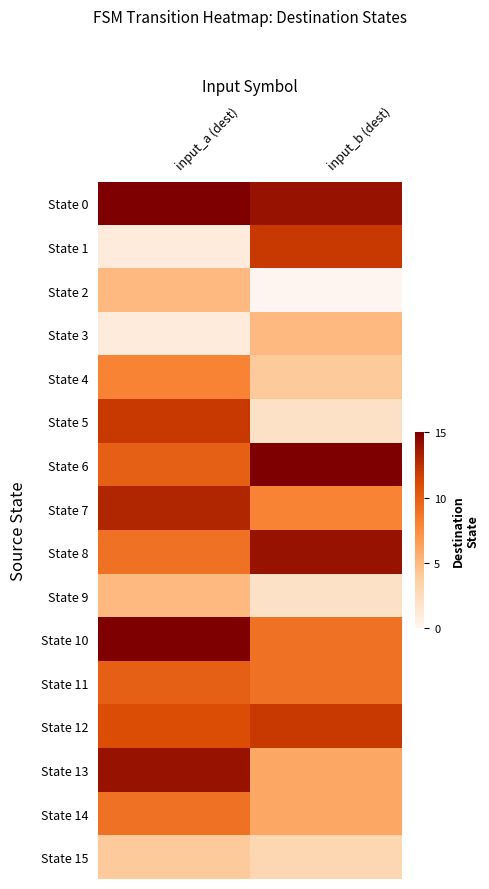

Reading right to left, extract all data points from this chart.

State 0: input_b (dest)=14	input_a (dest)=15
State 1: input_b (dest)=12	input_a (dest)=1
State 2: input_b (dest)=0	input_a (dest)=5
State 3: input_b (dest)=5	input_a (dest)=1
State 4: input_b (dest)=4	input_a (dest)=8
State 5: input_b (dest)=2	input_a (dest)=12
State 6: input_b (dest)=15	input_a (dest)=10
State 7: input_b (dest)=8	input_a (dest)=13
State 8: input_b (dest)=14	input_a (dest)=9
State 9: input_b (dest)=2	input_a (dest)=5
State 10: input_b (dest)=9	input_a (dest)=15
State 11: input_b (dest)=9	input_a (dest)=10
State 12: input_b (dest)=12	input_a (dest)=11
State 13: input_b (dest)=6	input_a (dest)=14
State 14: input_b (dest)=6	input_a (dest)=9
State 15: input_b (dest)=3	input_a (dest)=4